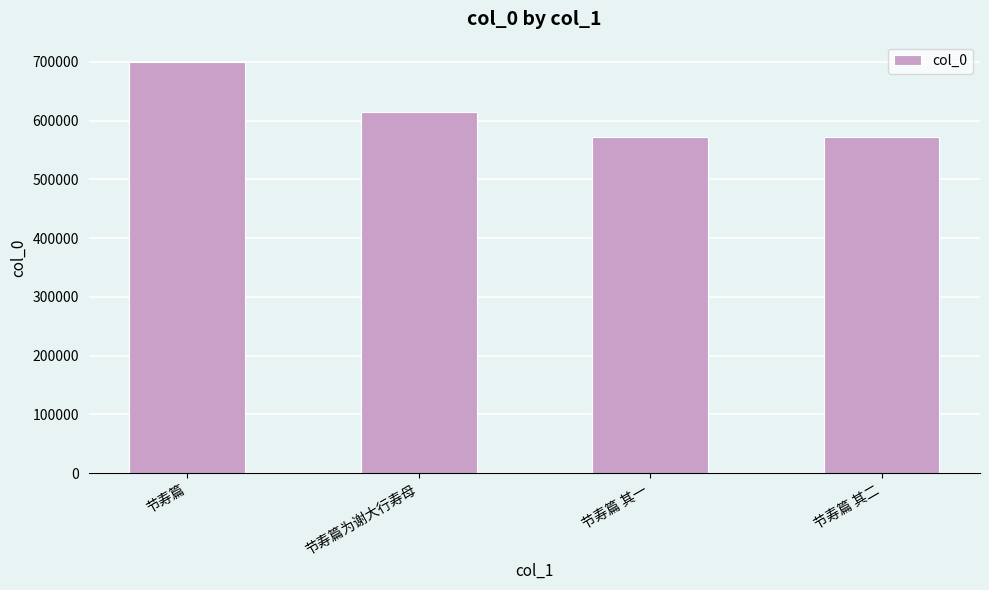

At which category does the chart reach its peak across all series?

节寿篇